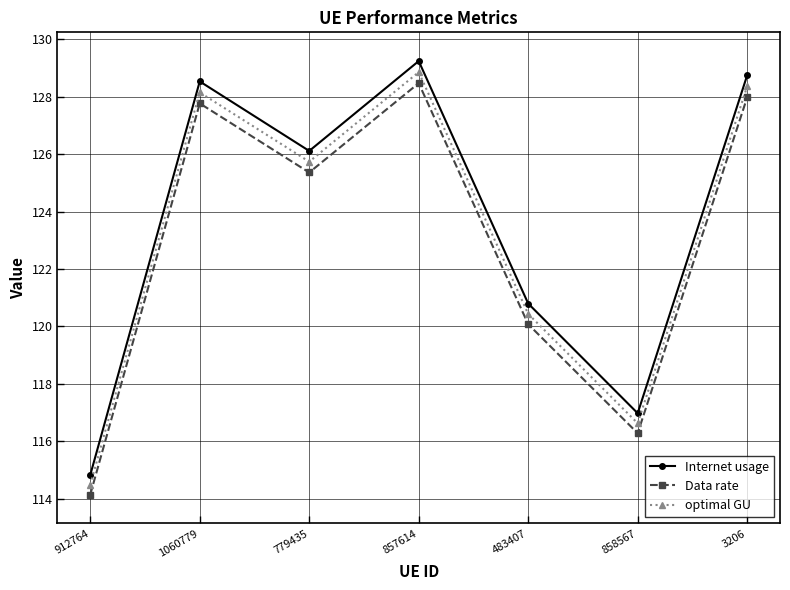

True or false: optimal GU and Internet usage cross at least once.

False